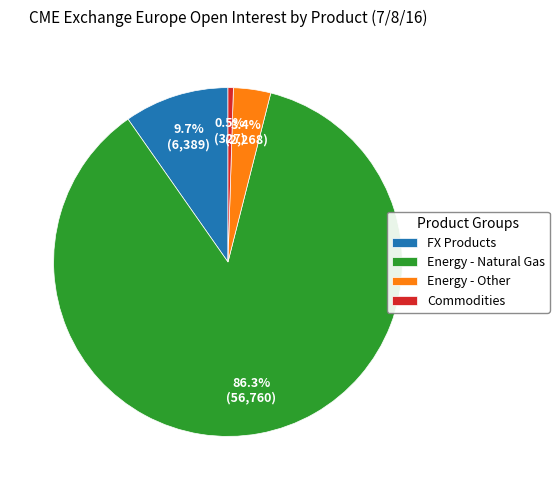

Count the number of slices in the pie.

4